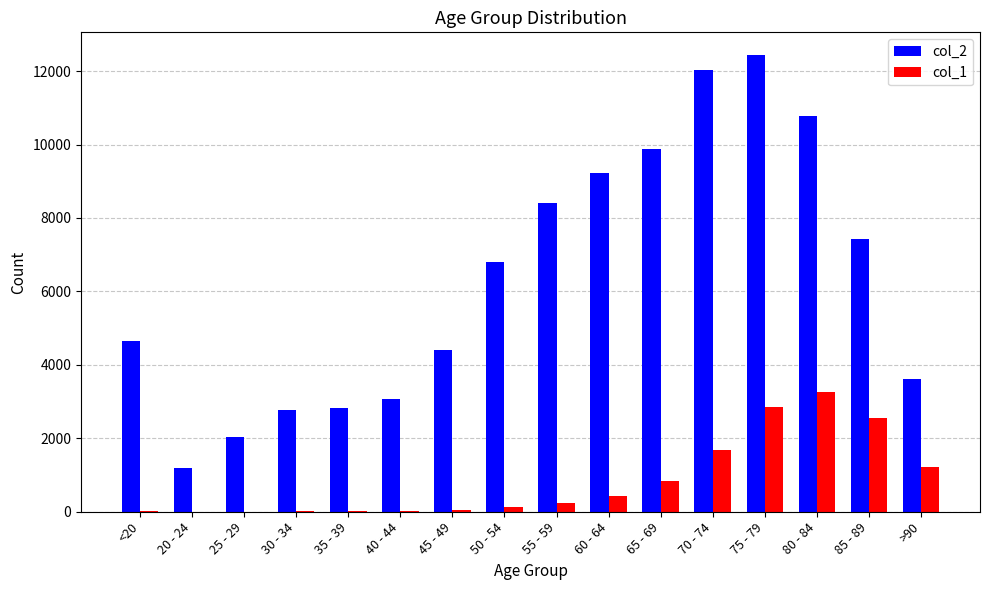

Is the value of col_1 at 35 - 39 greater than the value of col_2 at 75 - 79?

No